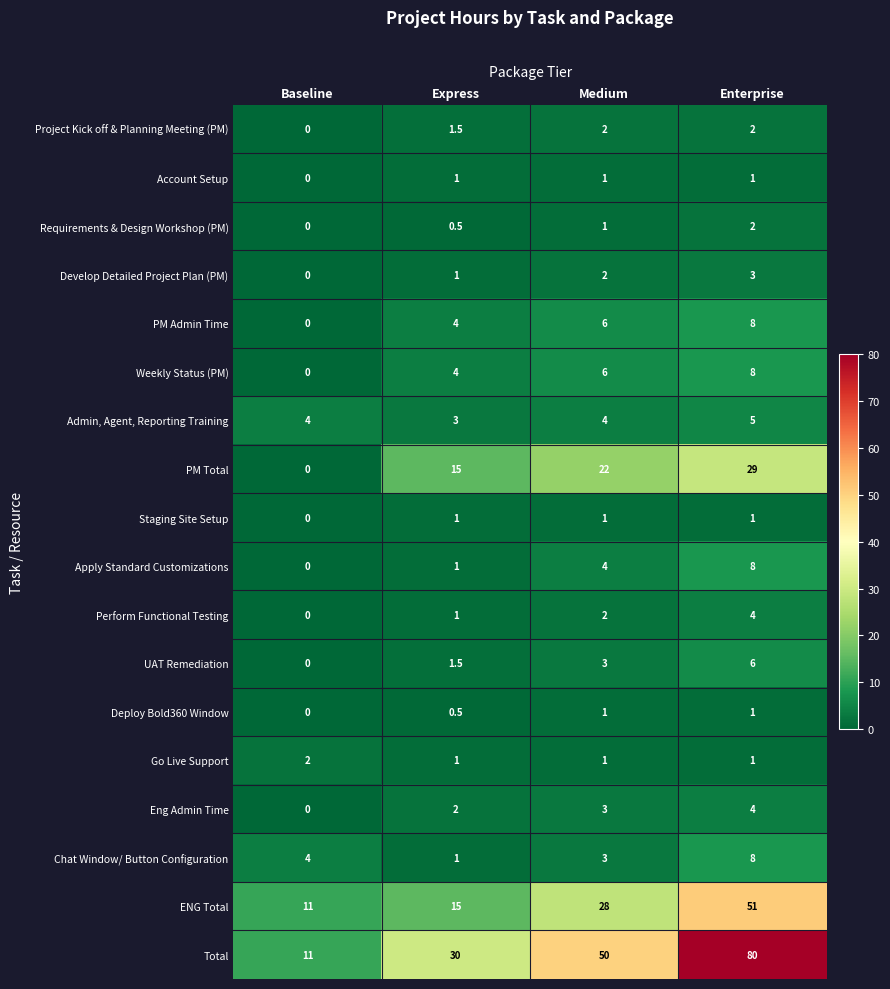

Is the value of Develop Detailed Project Plan (PM) at Medium greater than the value of Perform Functional Testing at Baseline?

Yes